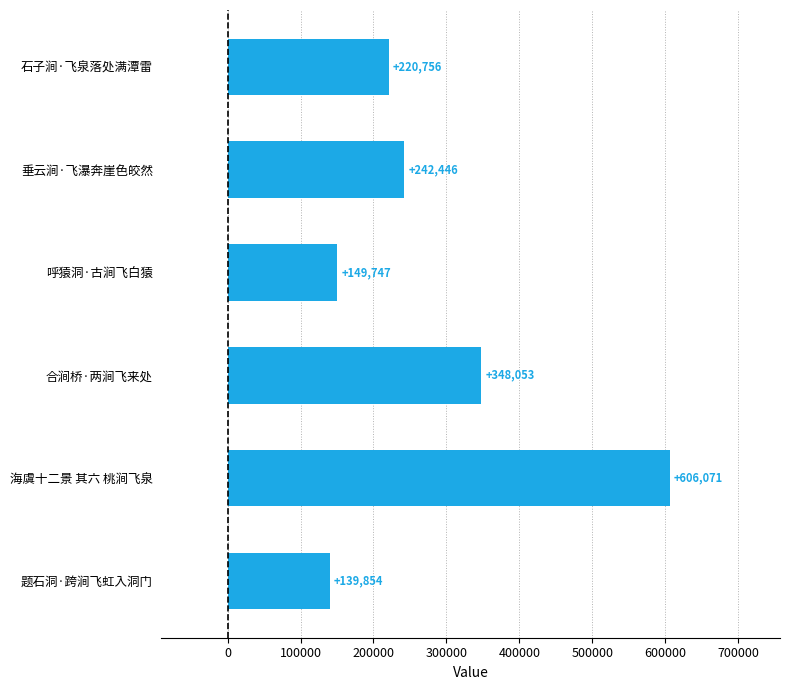

Rank the categories by value from highest to lowest.

海虞十二景 其六 桃涧飞泉, 合涧桥·两涧飞来处, 垂云涧·飞瀑奔崖色皎然, 石子涧·飞泉落处满潭雷, 呼猿洞·古涧飞白猿, 题石洞·跨涧飞虹入洞门